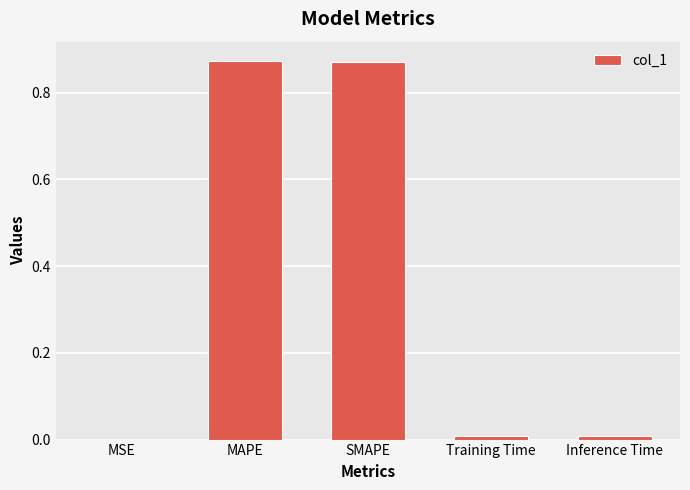

Are the bars horizontal?

No